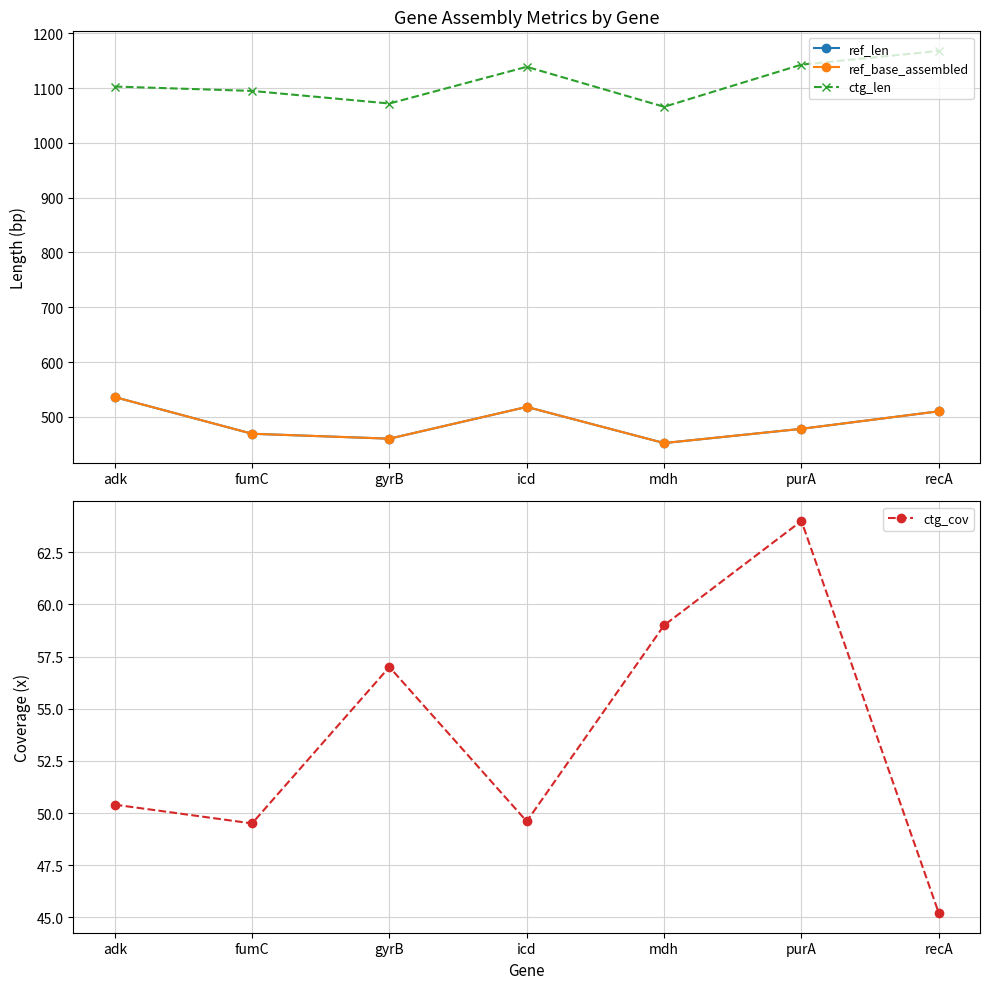

Which series has the largest total across all categories?

ctg_len